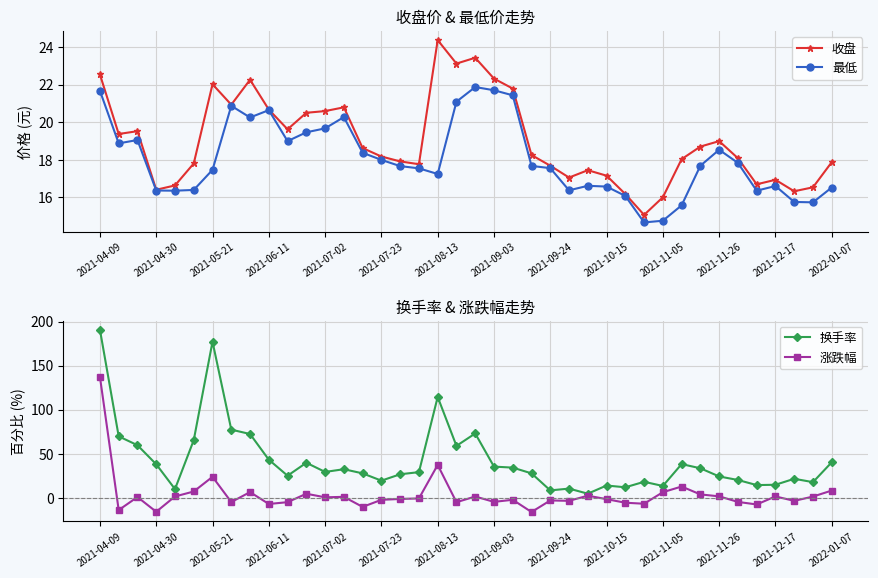

After their last crossing, which series has the higher values: 涨跌幅 or 最低?

最低